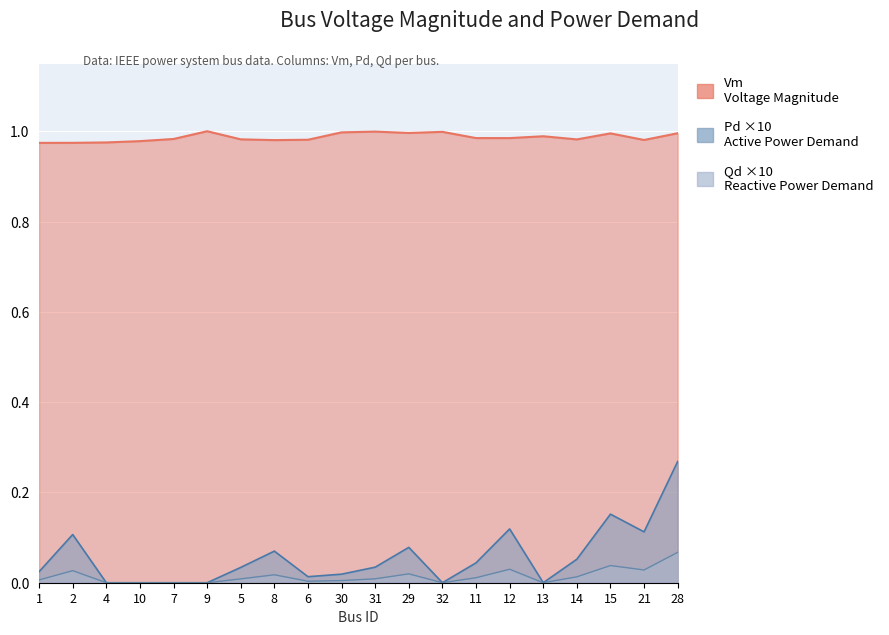

Which label corresponds to the smallest value in the chart?

4